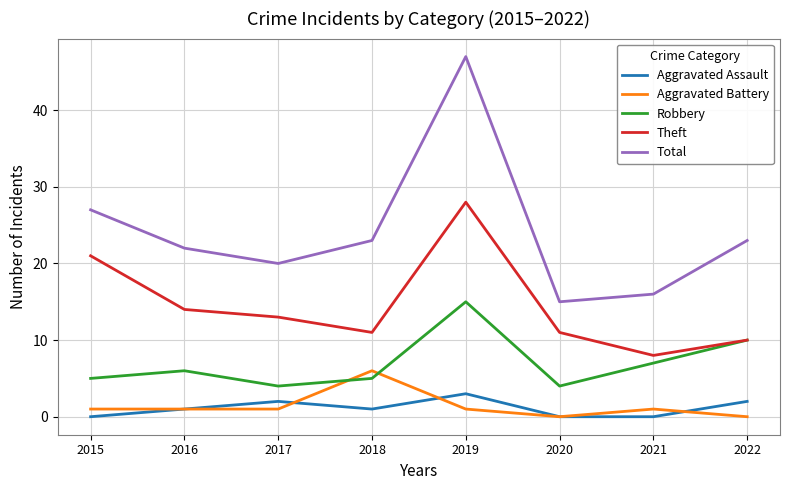

True or false: Theft and Total cross at least once.

False